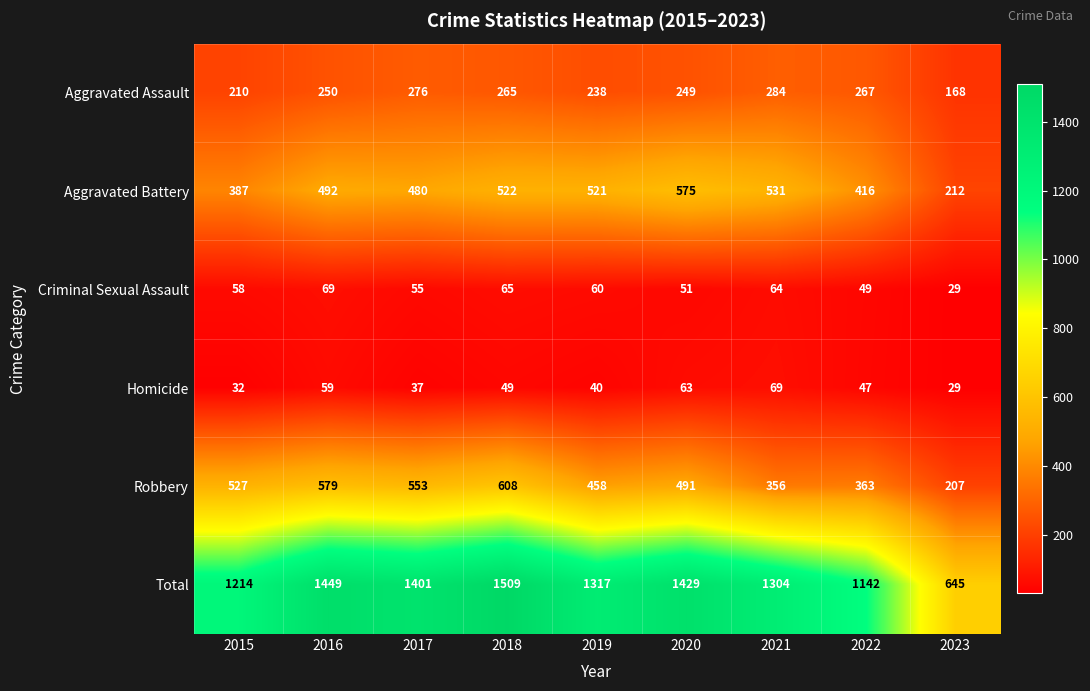

What is the maximum value shown in the chart?

1509